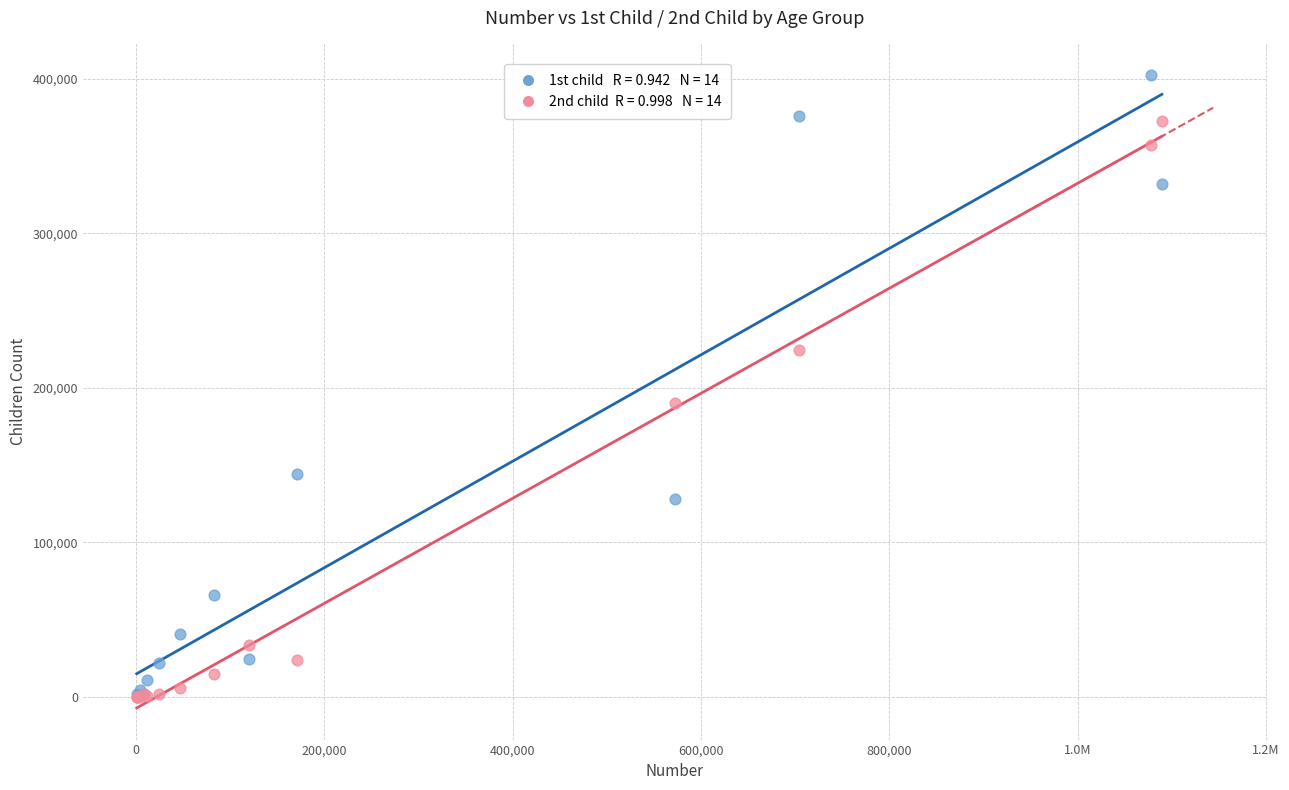

Across all series, what Y value is closest to 201206?

189921